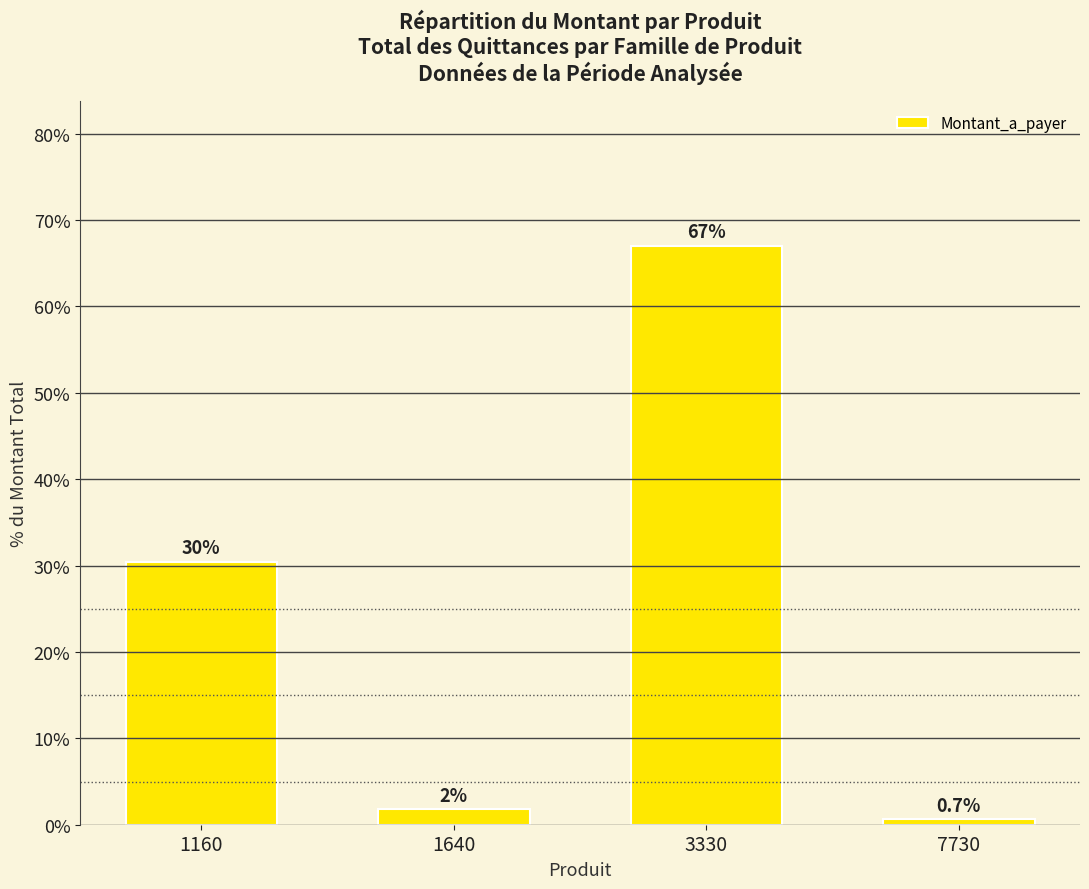

Rank the categories by value from highest to lowest.

3330, 1160, 1640, 7730